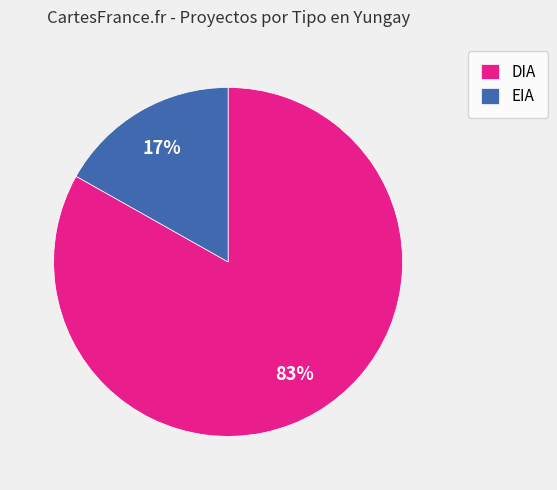

What is the ratio of the value at EIA to the value at DIA?

0.2